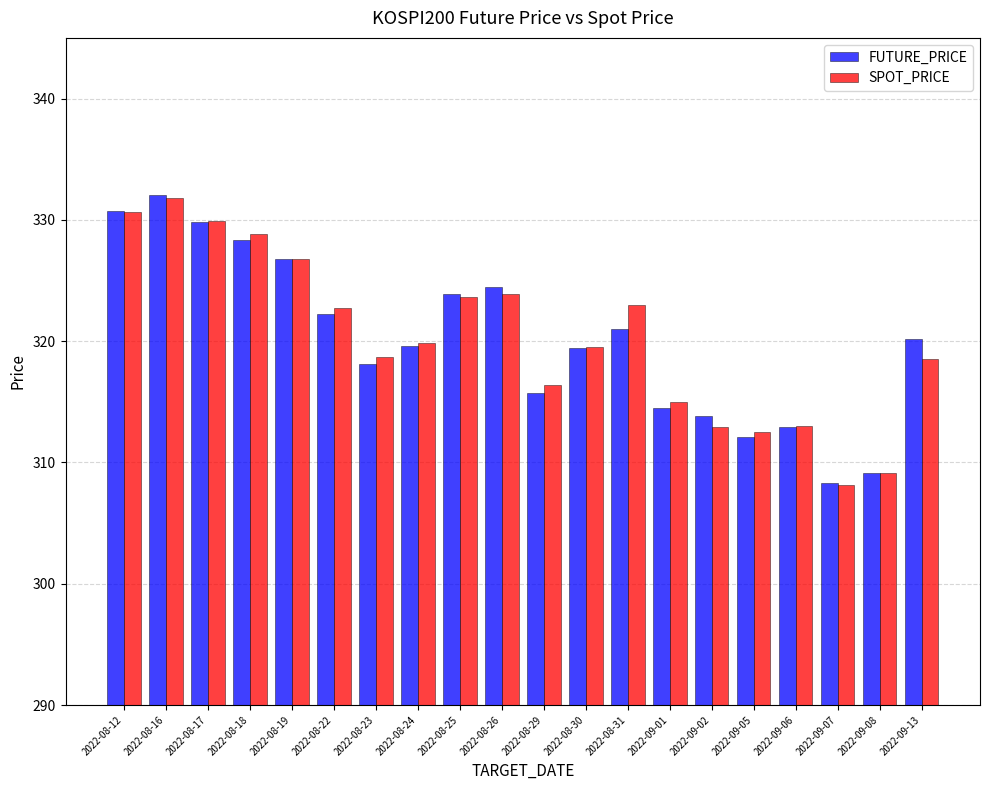

What is the difference between the highest and lowest values at 2022-08-26?

0.6